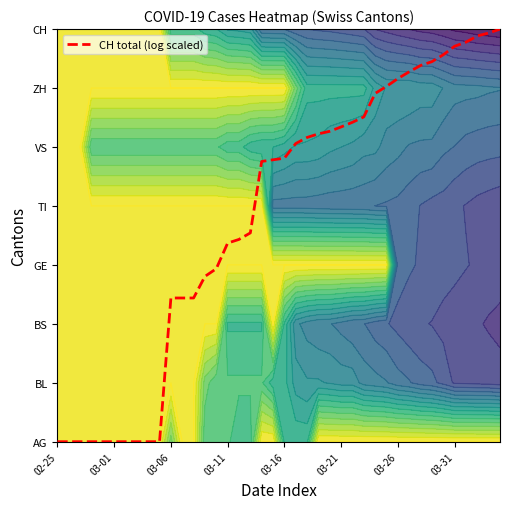

How many data points are less than 4?

18